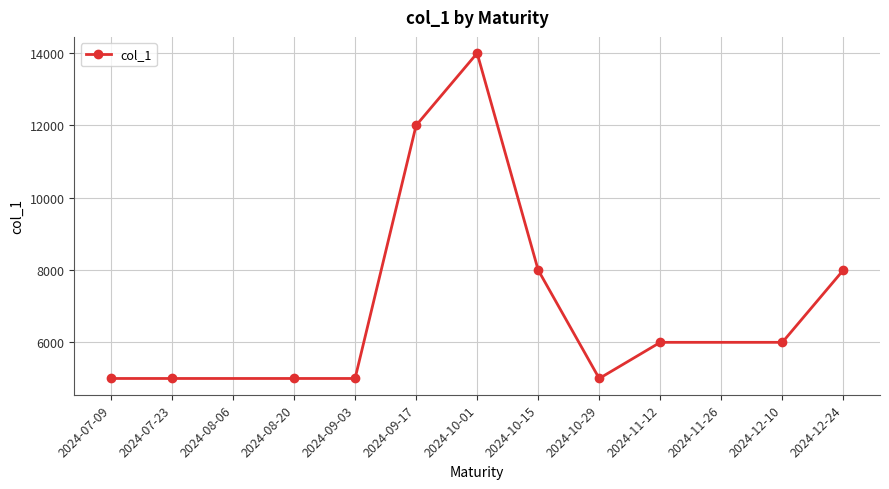

What is the difference between the maximum and minimum values?

9000